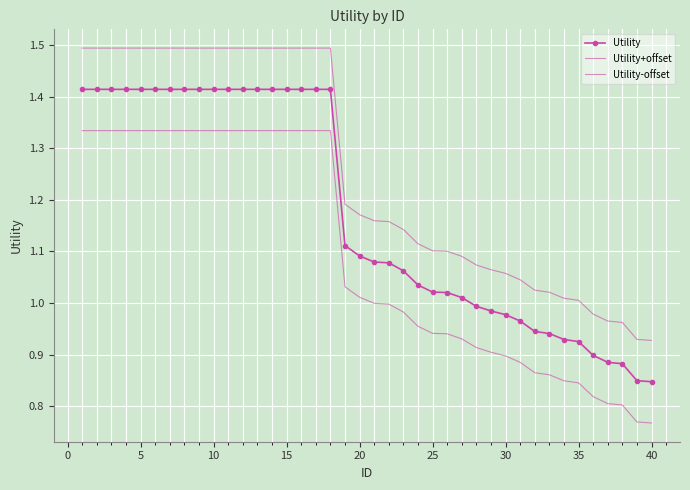

At how many categories does at least one series exceed 1?

35